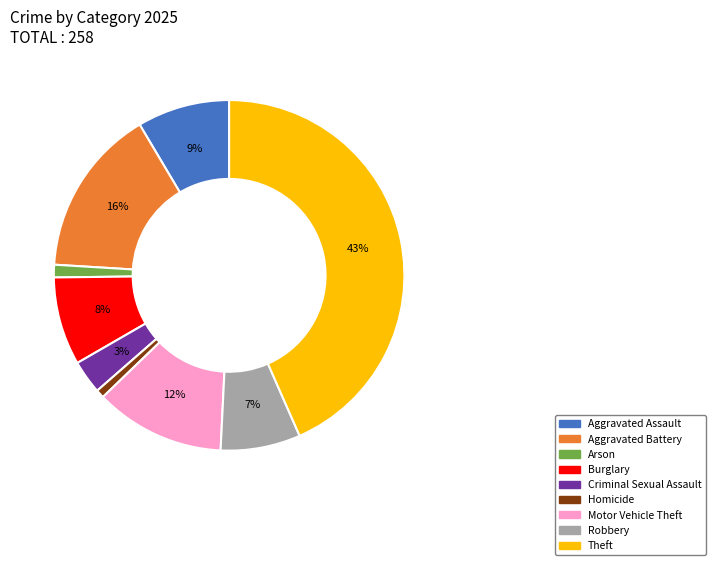

Does any single category account for the majority?

No